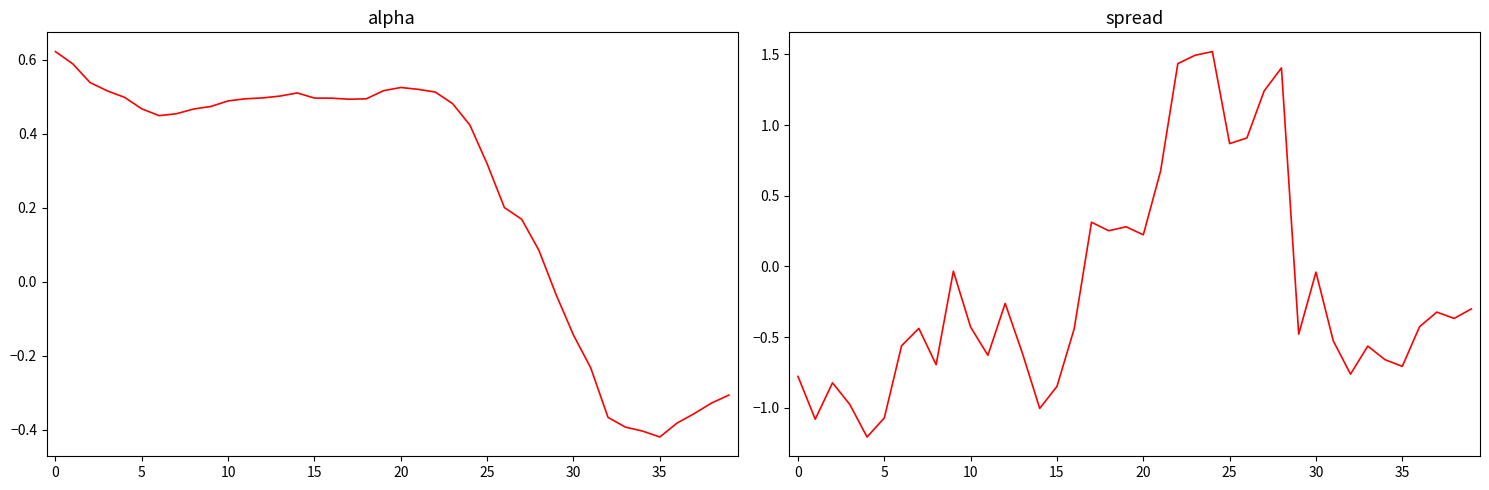

Which series changed the most between −5 and 34?

alpha